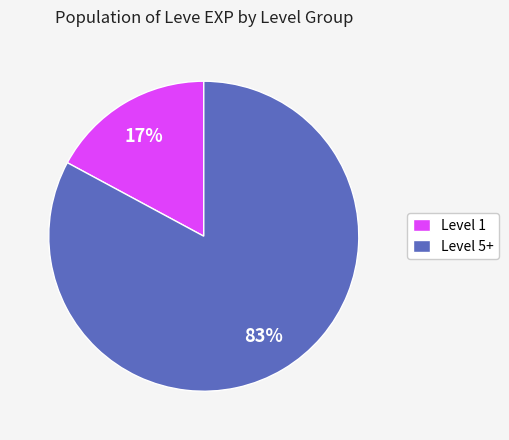

Is the sum of Level 1 and Level 5+ greater than half?

Yes